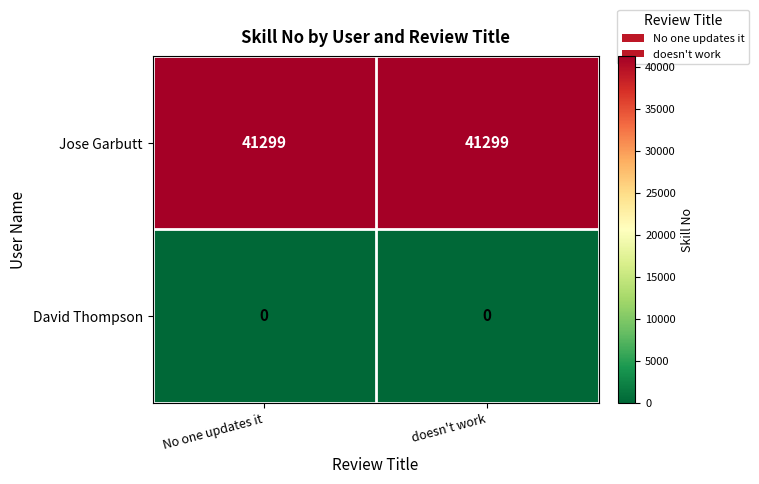

Is it true that David Thompson equals 0 at doesn't work?

True